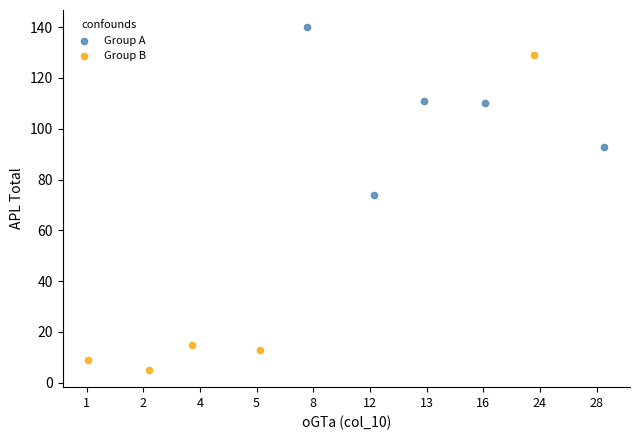

Which series contains the lowest Y value?

Group B